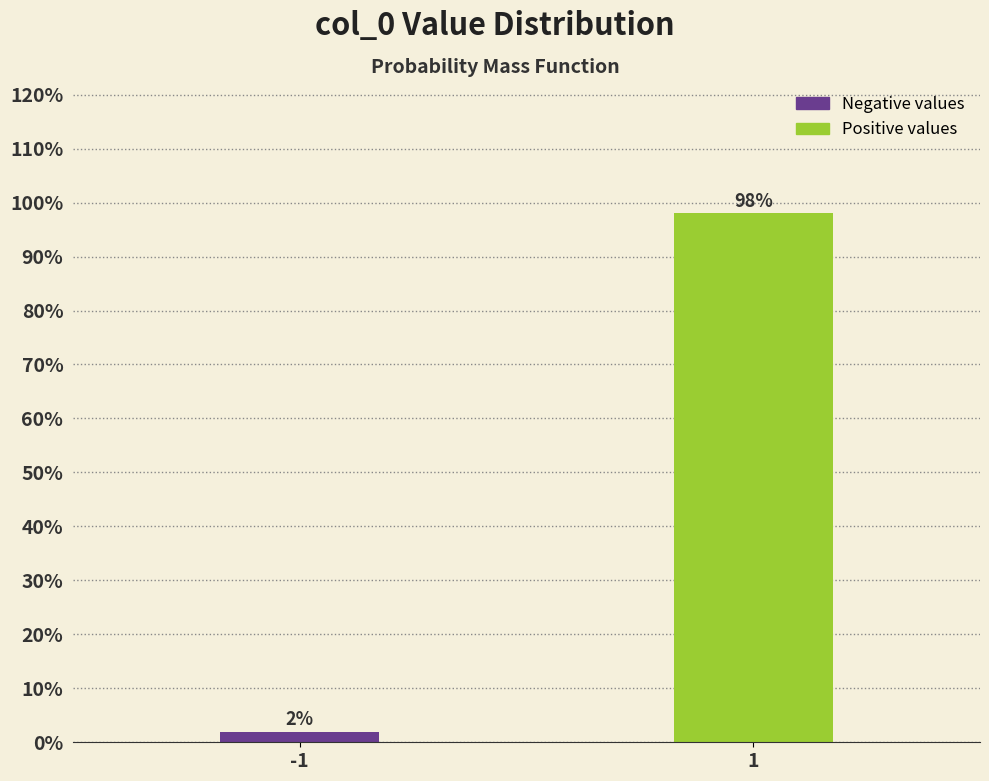

Reading left to right, extract all data points from this chart.

2.0	98.0